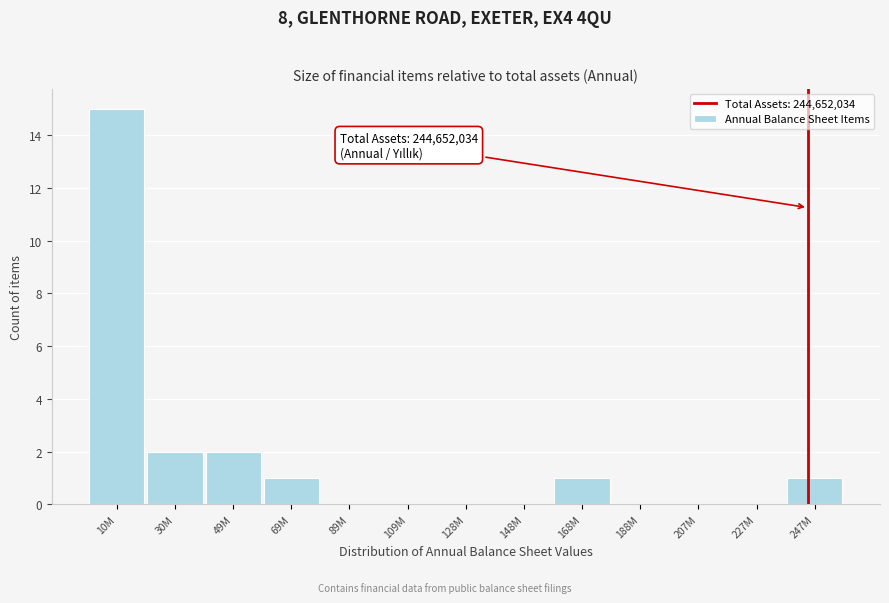

Reading right to left, list all the values displayed in this chart.

247M=1	227M=0	207M=0	188M=0	168M=1	148M=0	128M=0	109M=0	89M=0	69M=1	49M=2	30M=2	10M=15